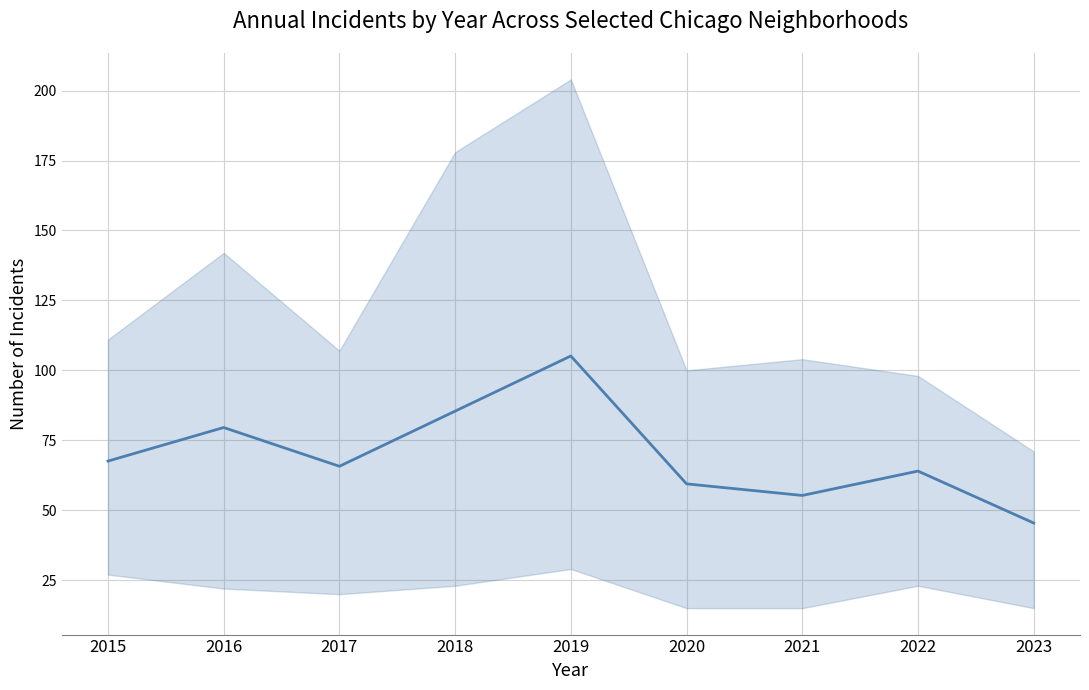

What is the minimum value shown in the chart?

45.4